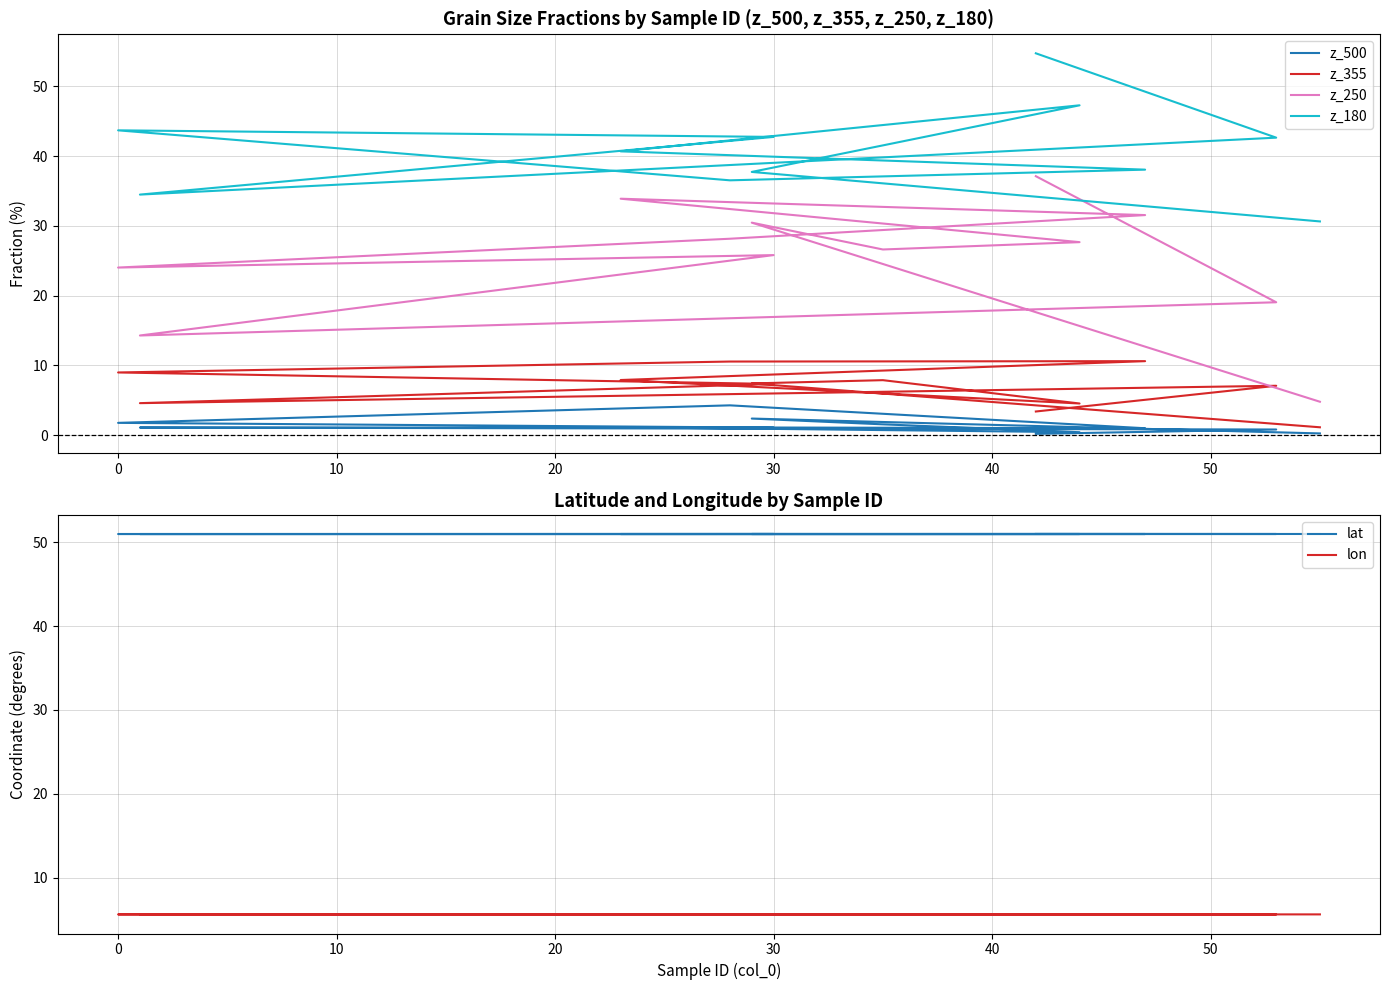

What is the difference between the maximum and minimum values in the z_180 series?

24.1